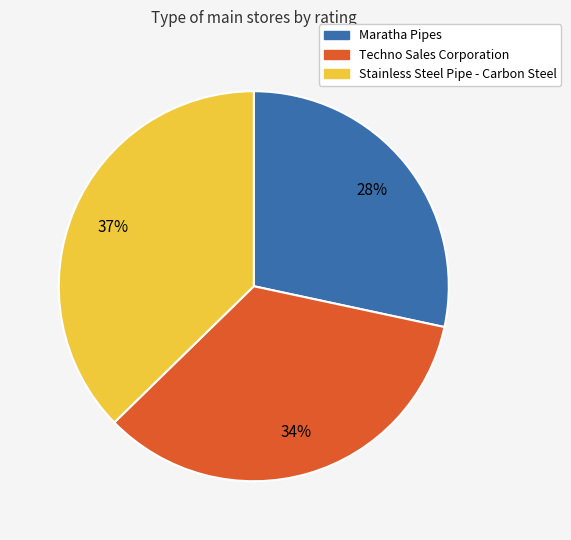

To the nearest percent, what is the average slice percentage?

33%